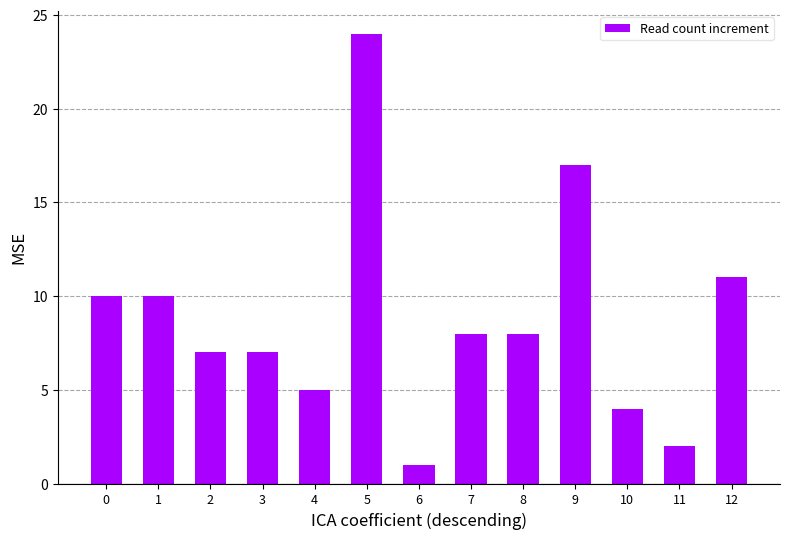

Reading left to right, list all the values displayed in this chart.

0=10	1=10	2=7	3=7	4=5	5=24	6=1	7=8	8=8	9=17	10=4	11=2	12=11